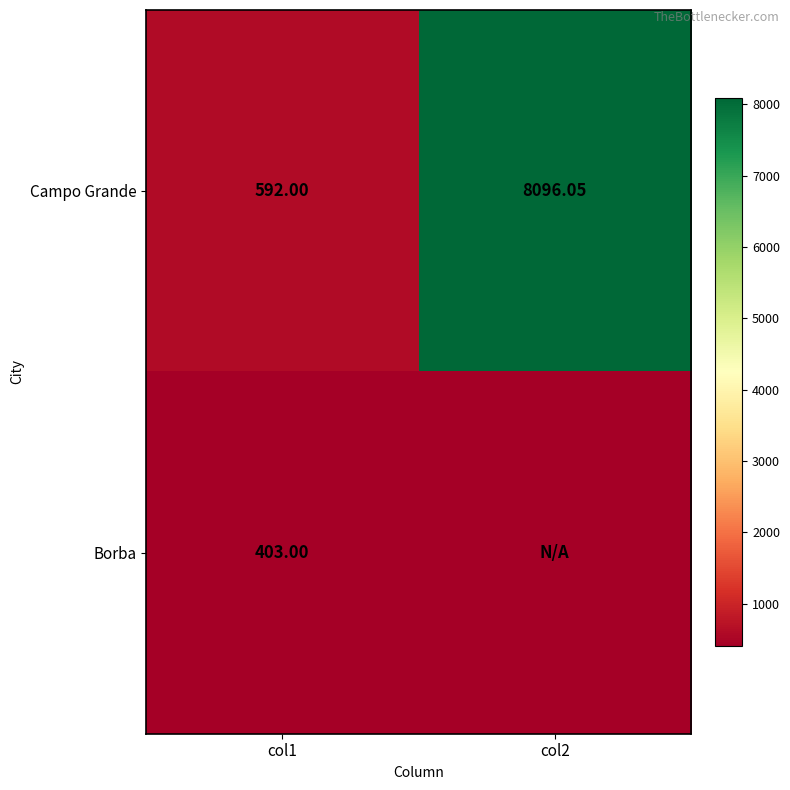

How many categories are shown in the chart?

2